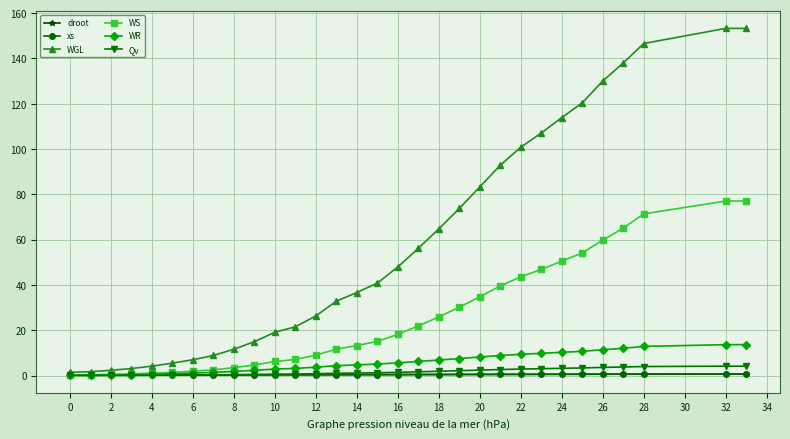

Which series has the widest spread of values?

WGL